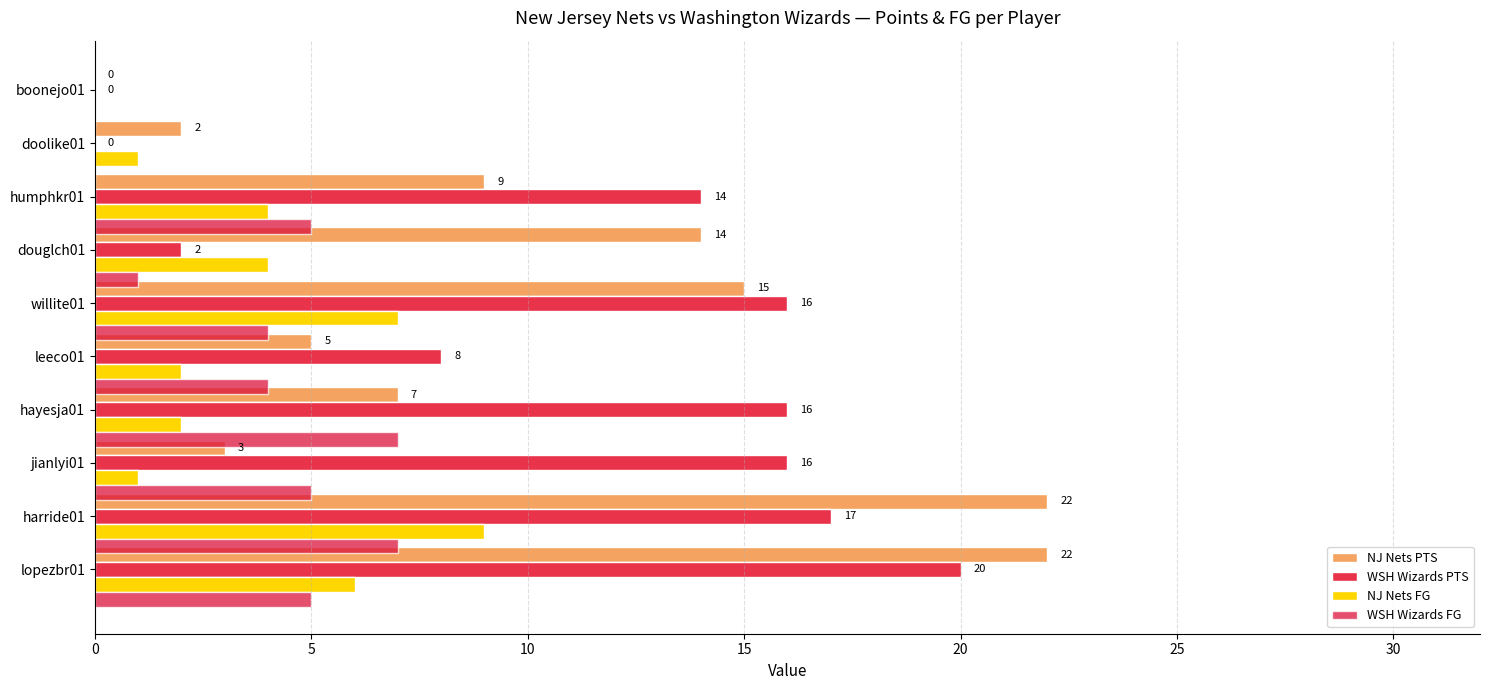

Which series has the largest total across all categories?

WSH Wizards PTS